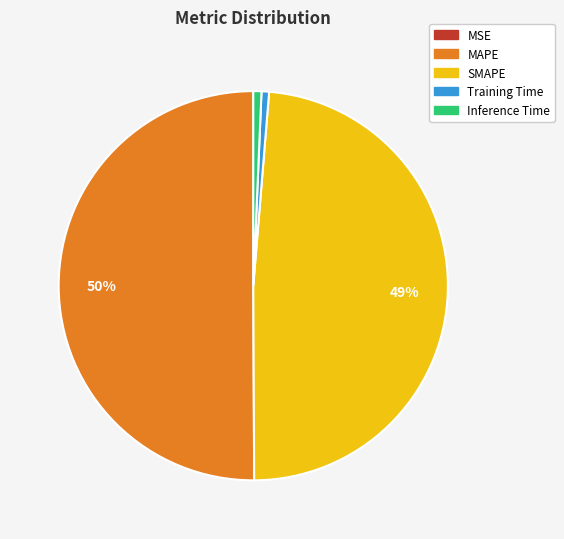

Which category accounts for the majority?

MAPE